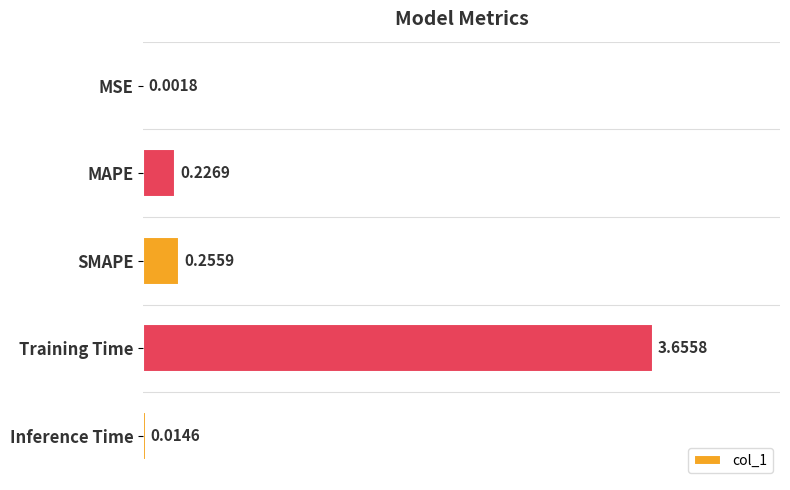

Where is the data nearest to the value 1?

SMAPE